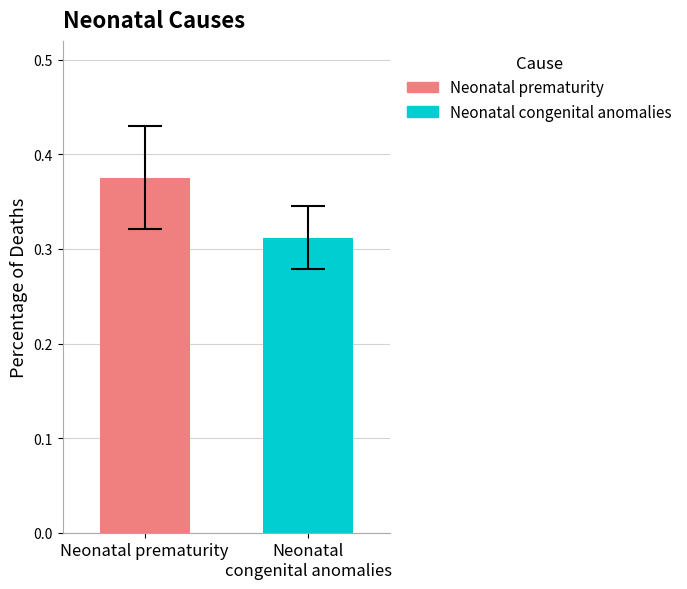

List the series in order of their peak value, highest first.

Neonatal prematurity, Neonatal congenital anomalies